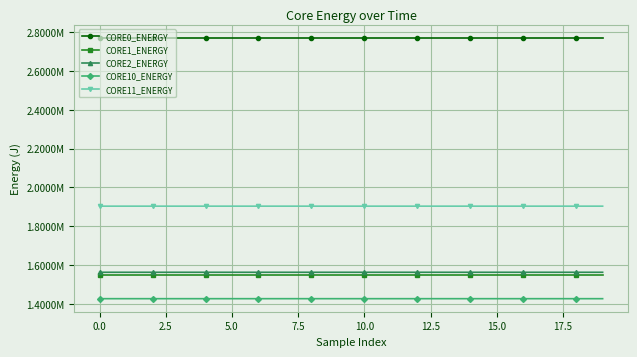

Does the chart display data point markers on the line(s)?

Yes